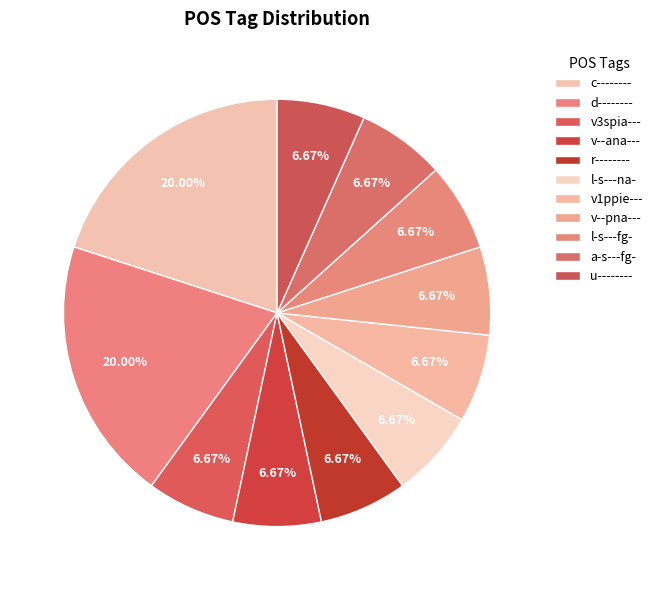

Count the number of slices in the pie.

11